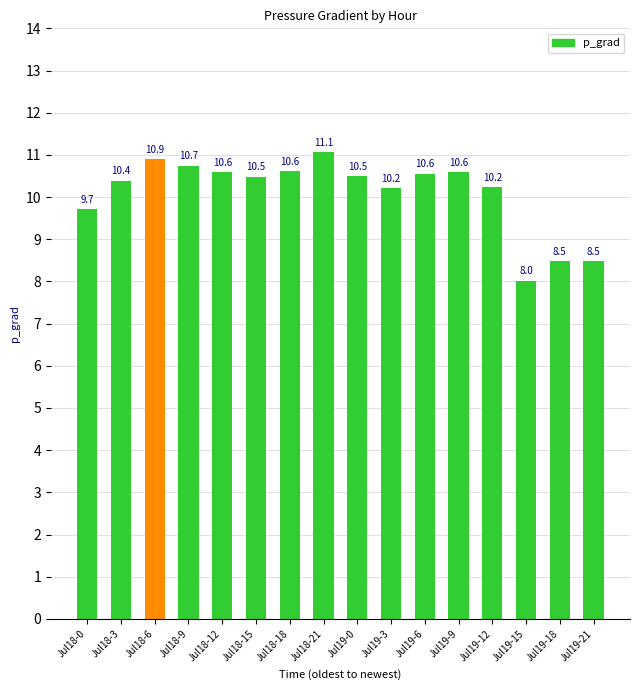

How many categories are shown in the chart?

16